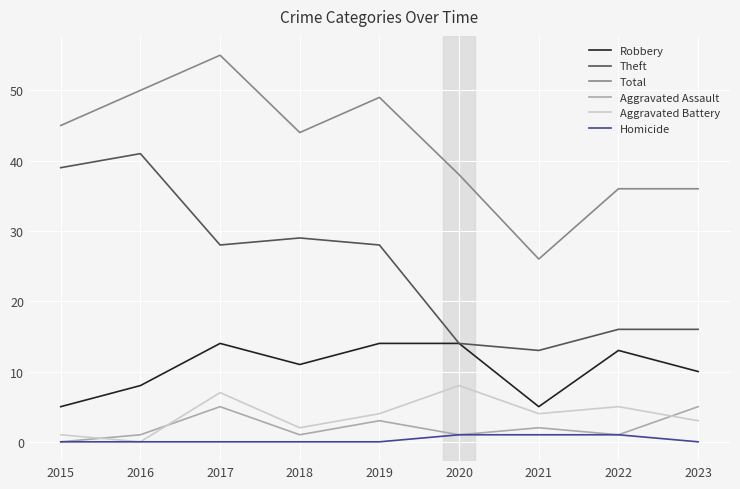

Rank the series by their maximum value, from highest to lowest.

Total, Theft, Robbery, Aggravated Battery, Aggravated Assault, Homicide